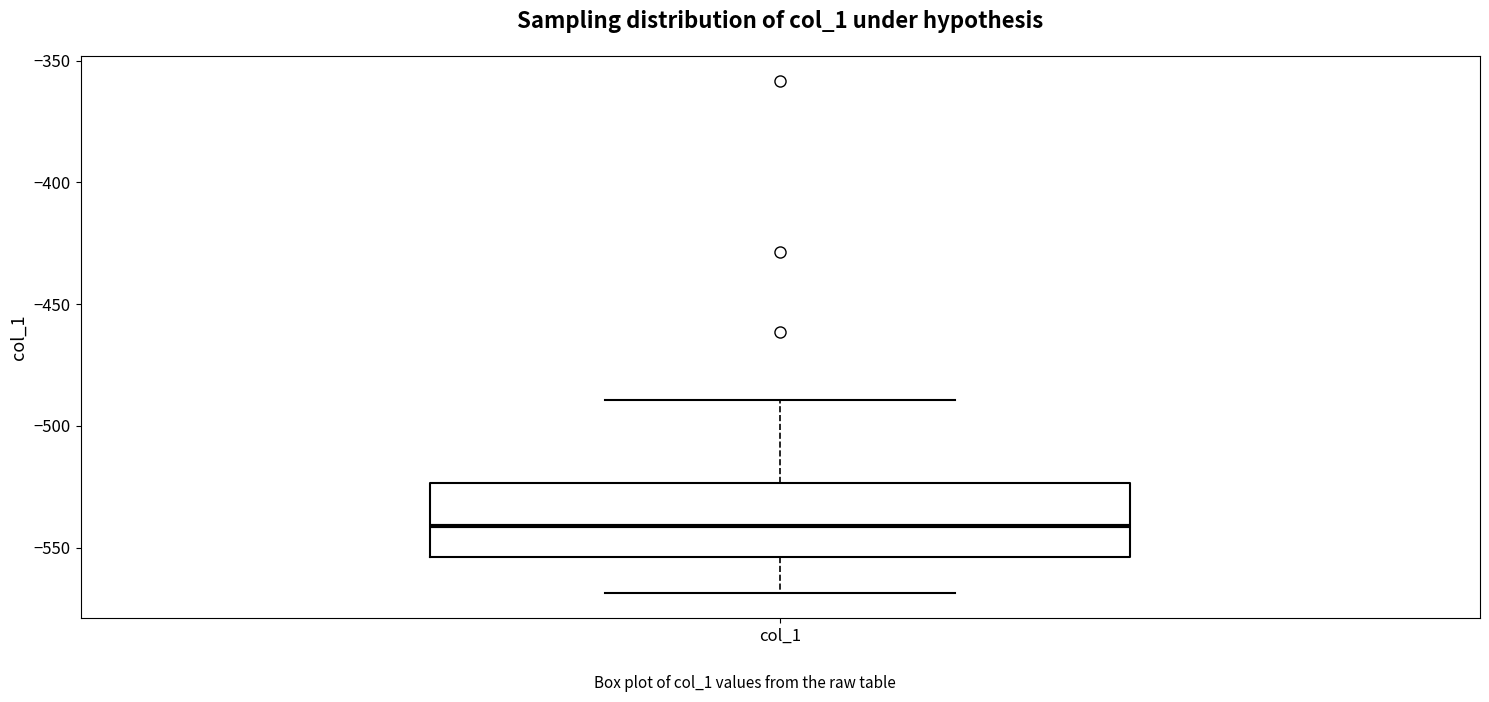

Transcribe this box plot: give where the median line is, the range the box spans, and where the two whiskers end, as read against the y-axis. The values are not printed on the chart, so give them approximately, as read against the axis.

median -540, box -555 to -525, whiskers -570 to -490